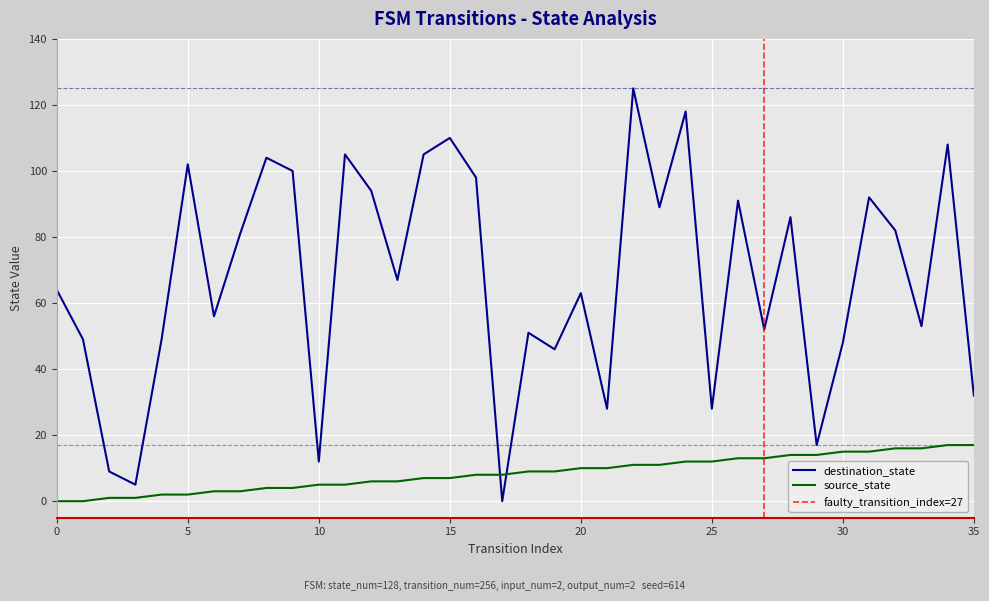

At how many categories does at least one series exceed 117?

2